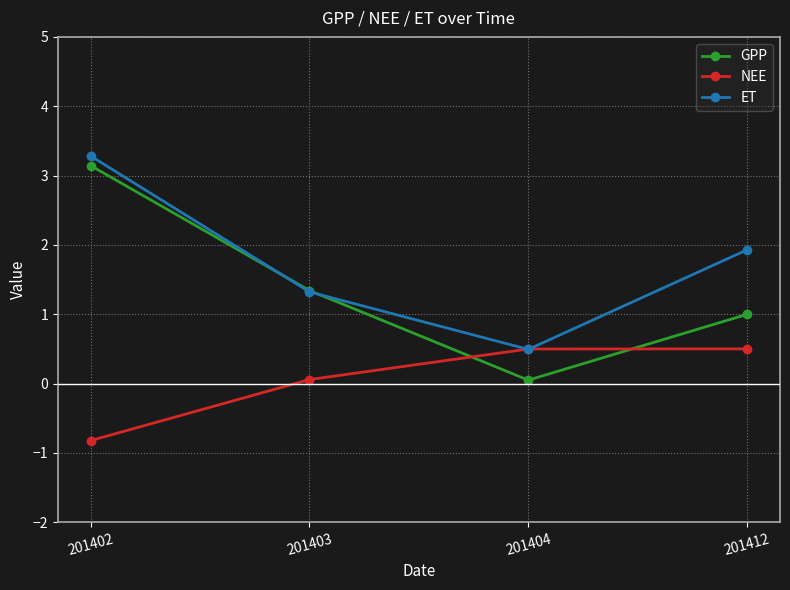

What is the sum of the ET values at 201402 and 201412?

5.2